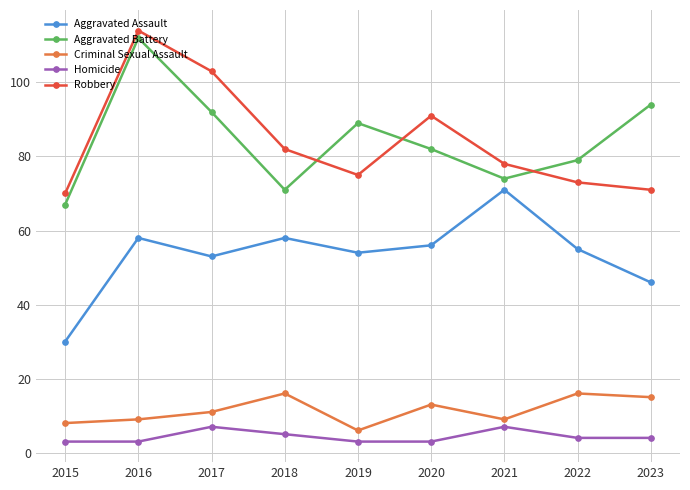

Reading left to right, list all the values displayed in this chart.

Aggravated Assault: 30	58	53	58	54	56	71	55	46
Aggravated Battery: 67	112	92	71	89	82	74	79	94
Criminal Sexual Assault: 8	9	11	16	6	13	9	16	15
Homicide: 3	3	7	5	3	3	7	4	4
Robbery: 70	114	103	82	75	91	78	73	71